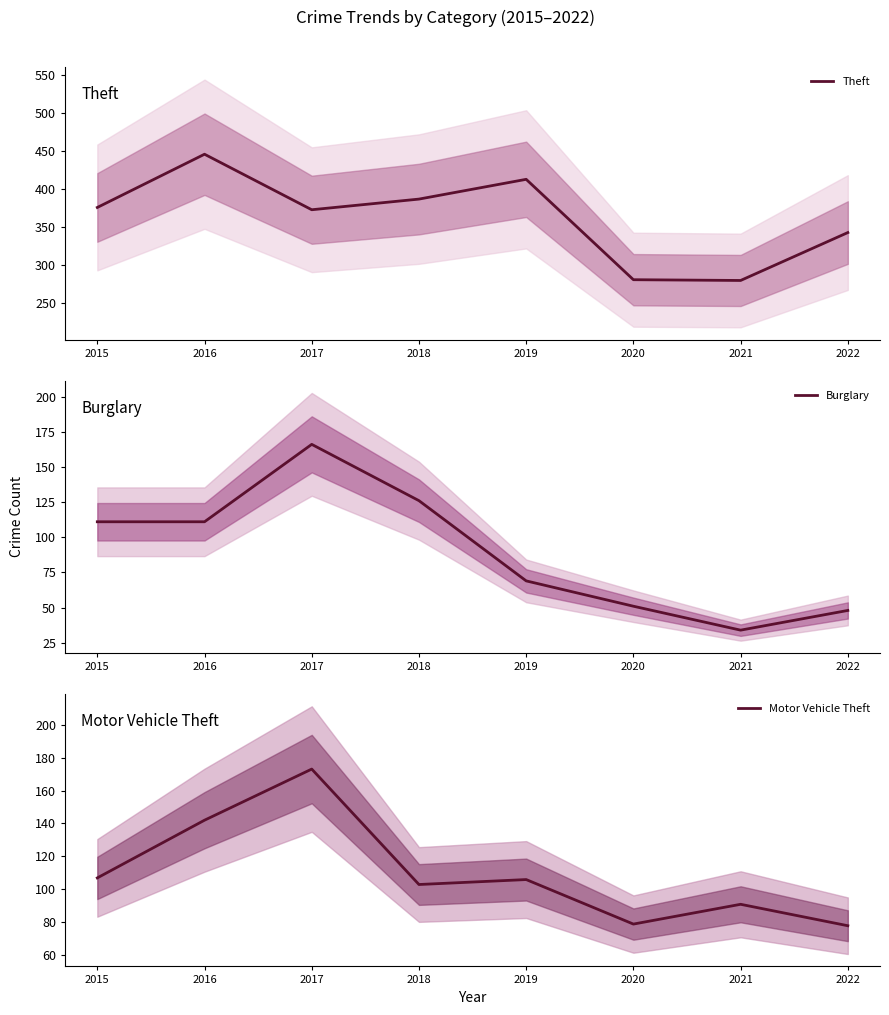

What is the average value of the Motor Vehicle Theft series?

110